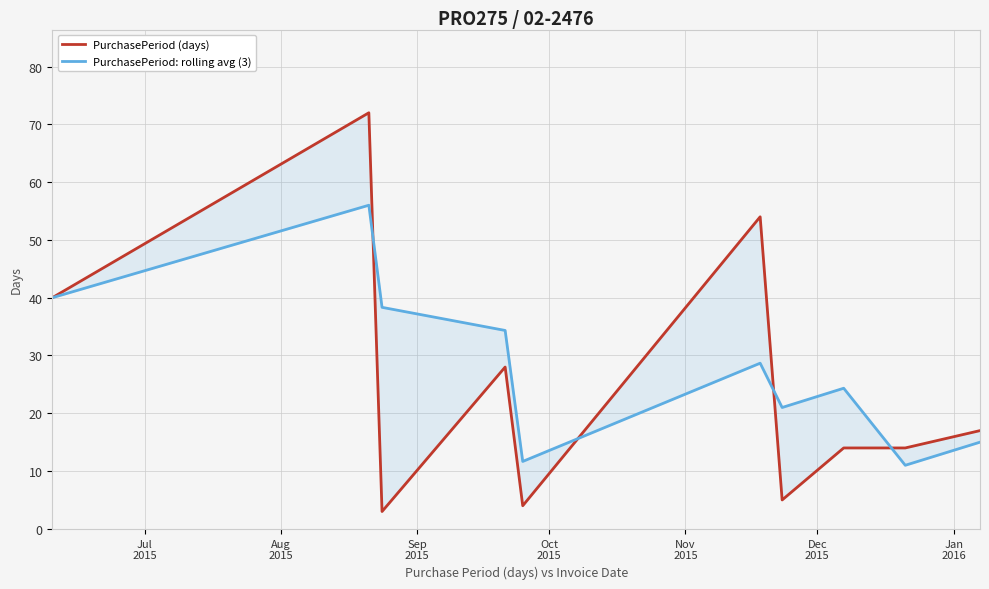

Which has a higher value, Sep
2015 or Jul
2015?

Jul
2015